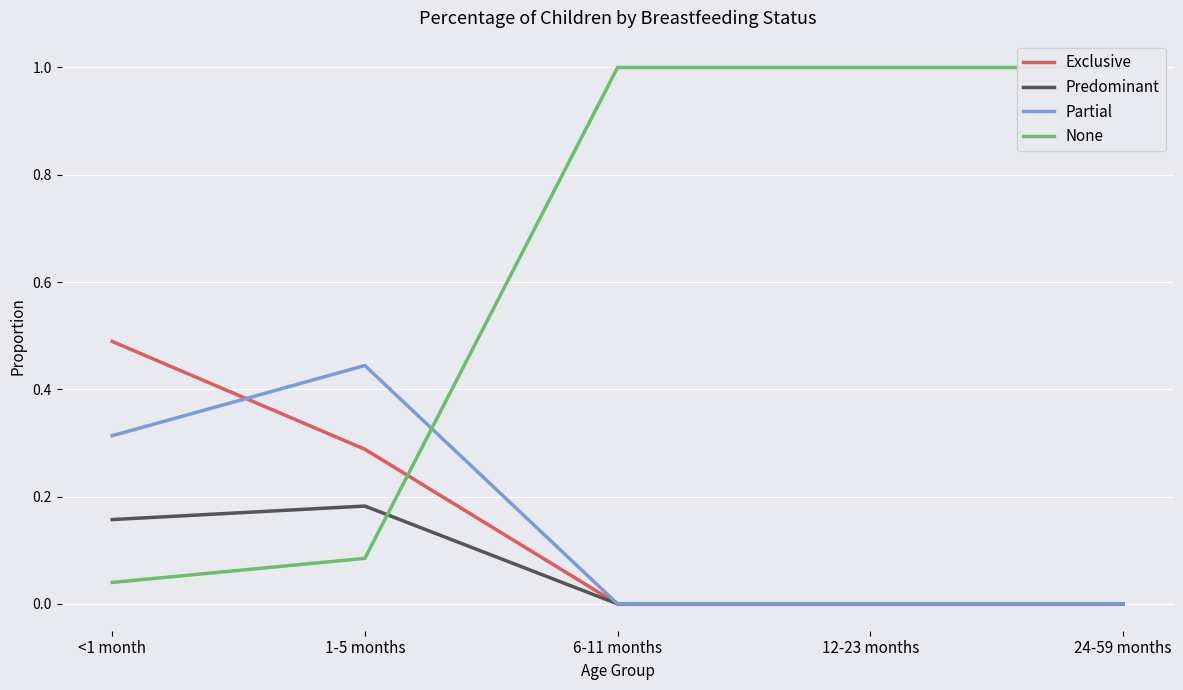

How many data points does each series have?

5